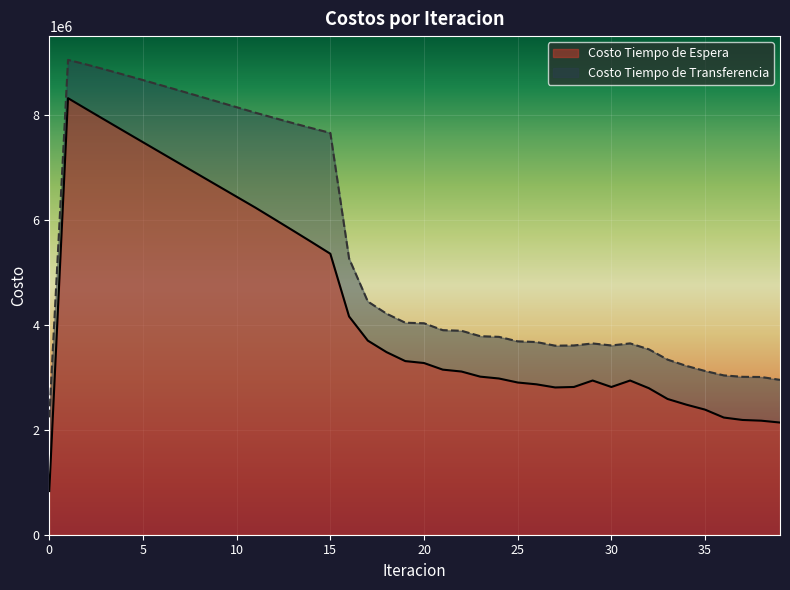

Between 31 and 4, which is larger?

4